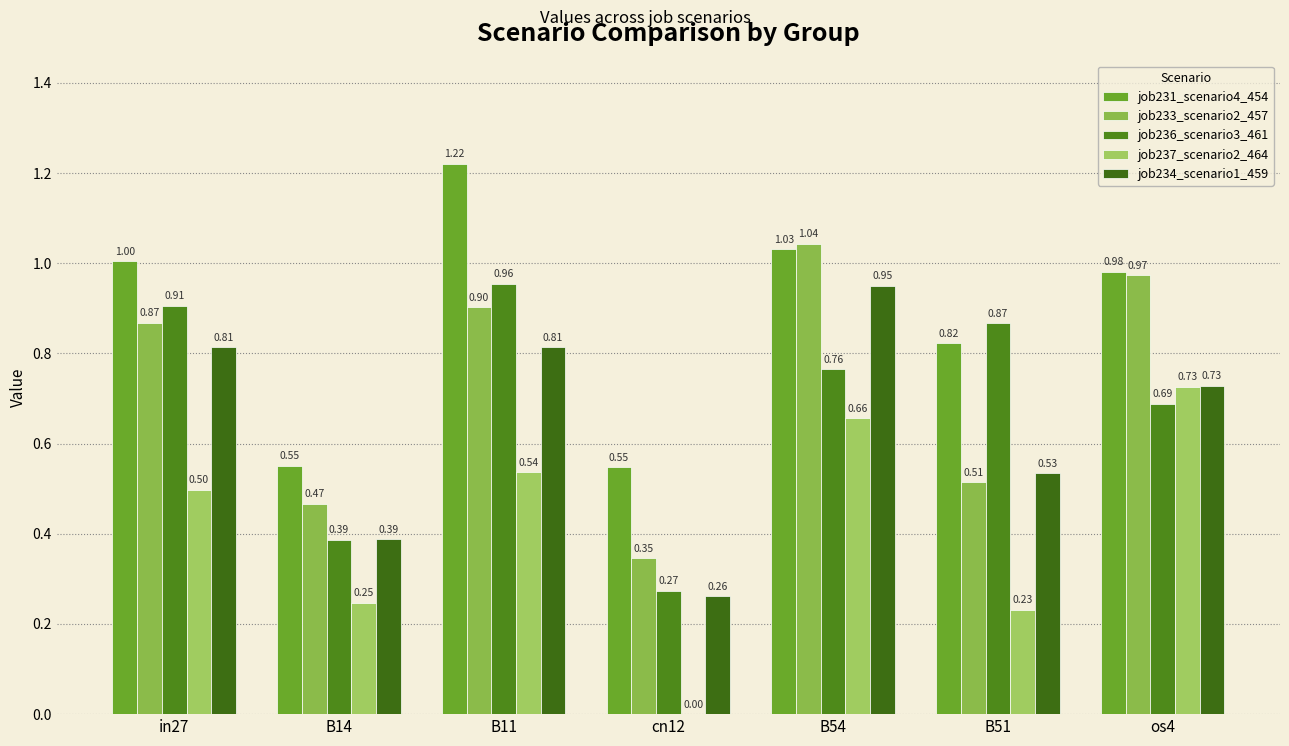

Rank the series at B51 from highest to lowest value.

job236_scenario3_461, job231_scenario4_454, job234_scenario1_459, job233_scenario2_457, job237_scenario2_464